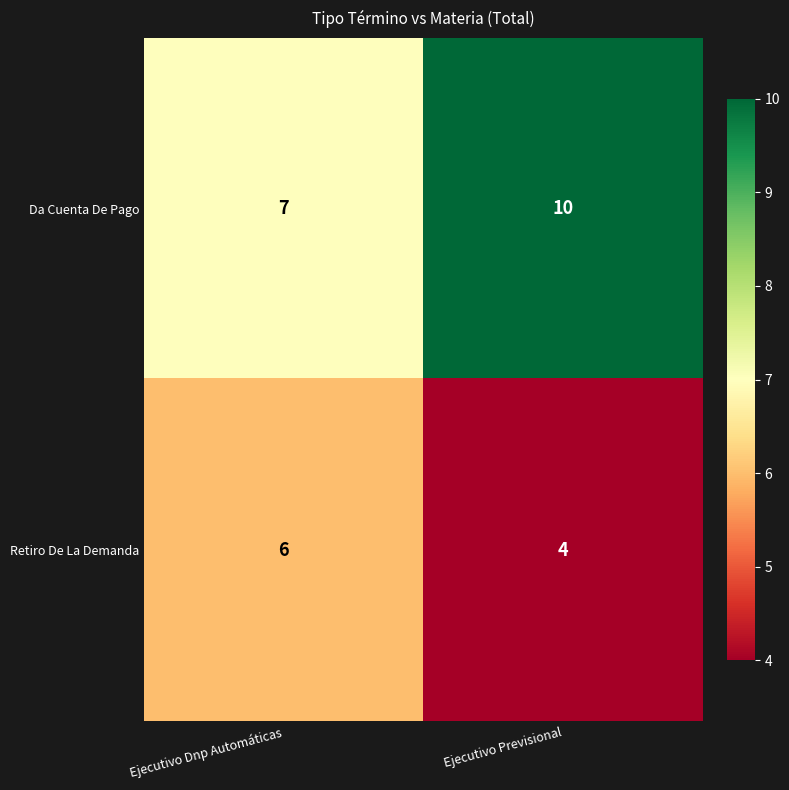

Where is Da Cuenta De Pago nearest to the value 8?

Ejecutivo Dnp Automáticas